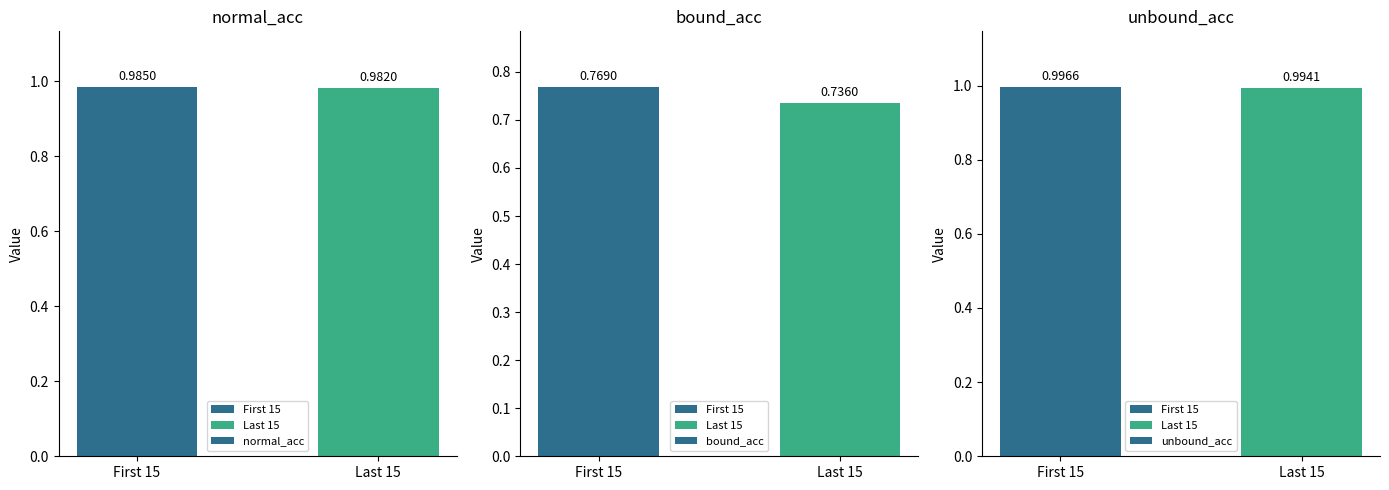

Rank the categories by unbound_acc value from highest to lowest.

First 15, Last 15